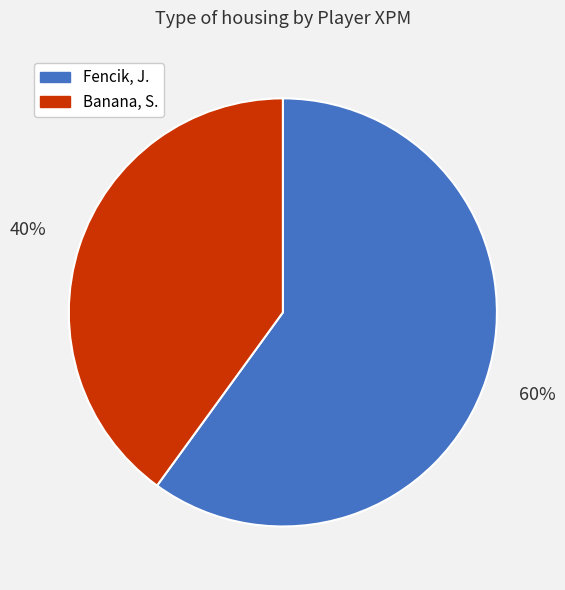

Which slice is the smallest?

Banana, S.